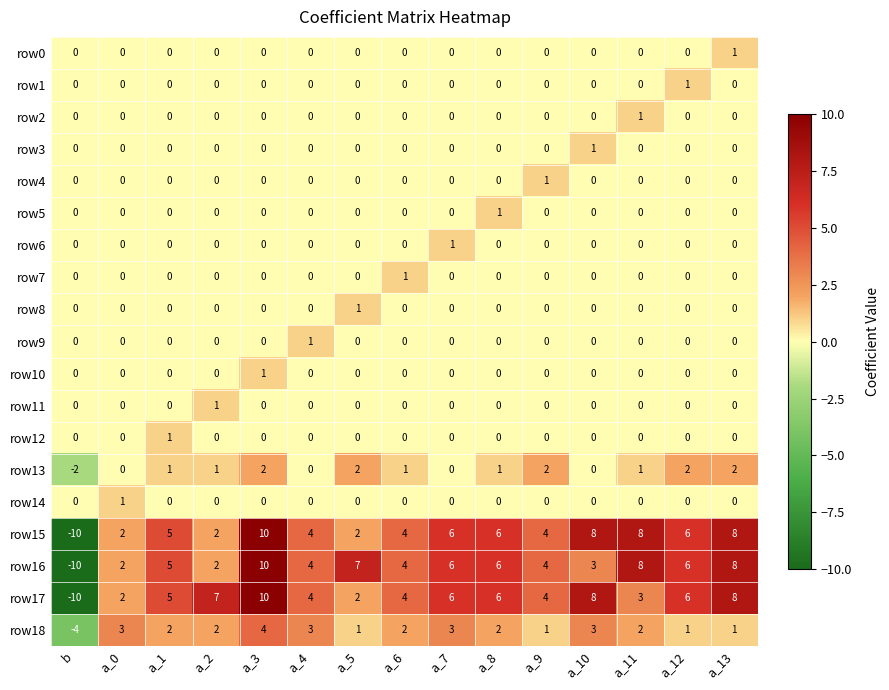

The row12 series shows 0 at a_11. True or false?

True